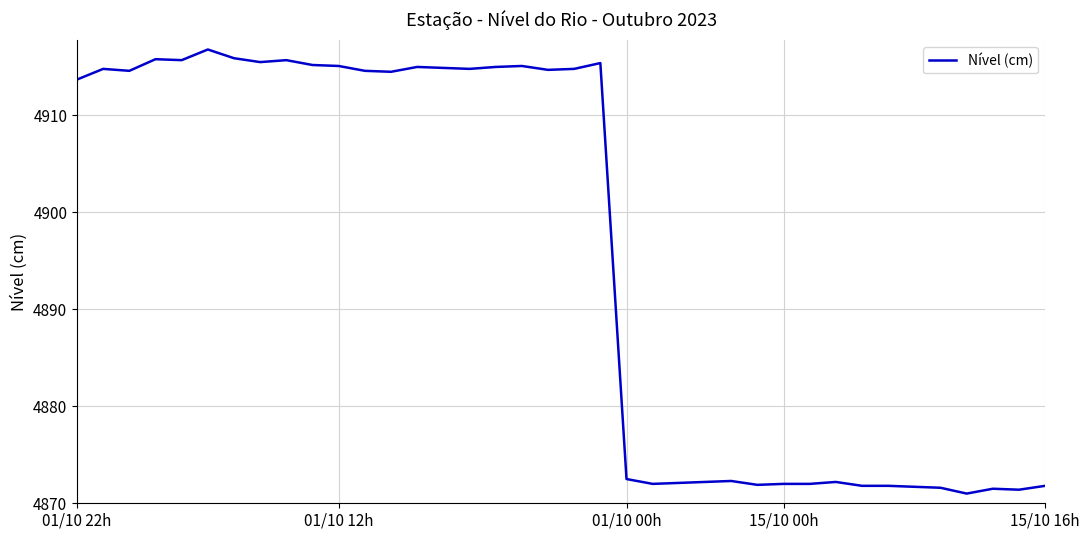

What is the difference between the maximum and minimum values?

45.8